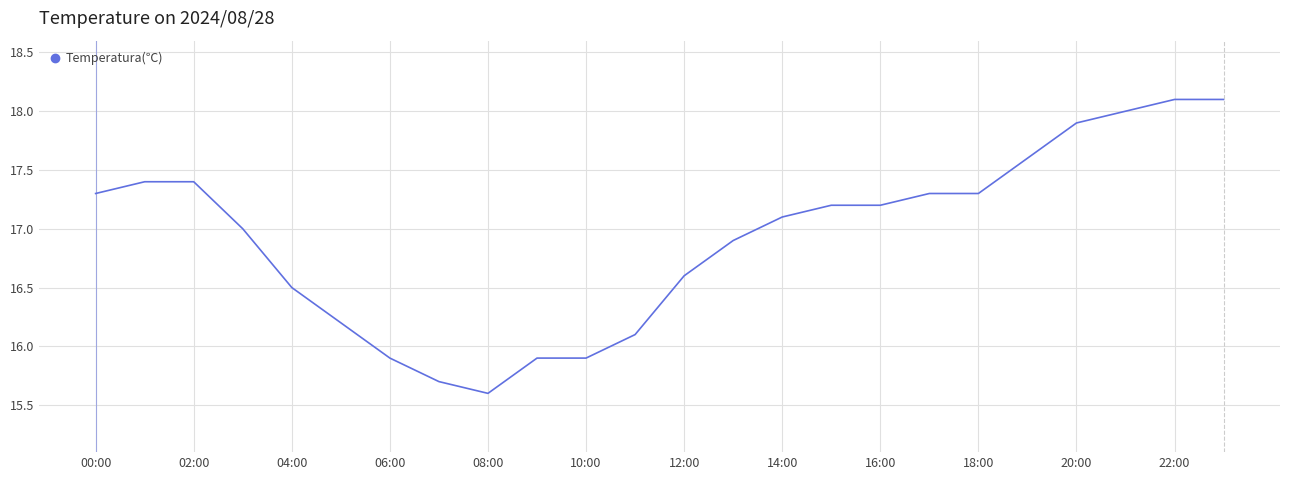

What is the maximum value shown in the chart?

18.1